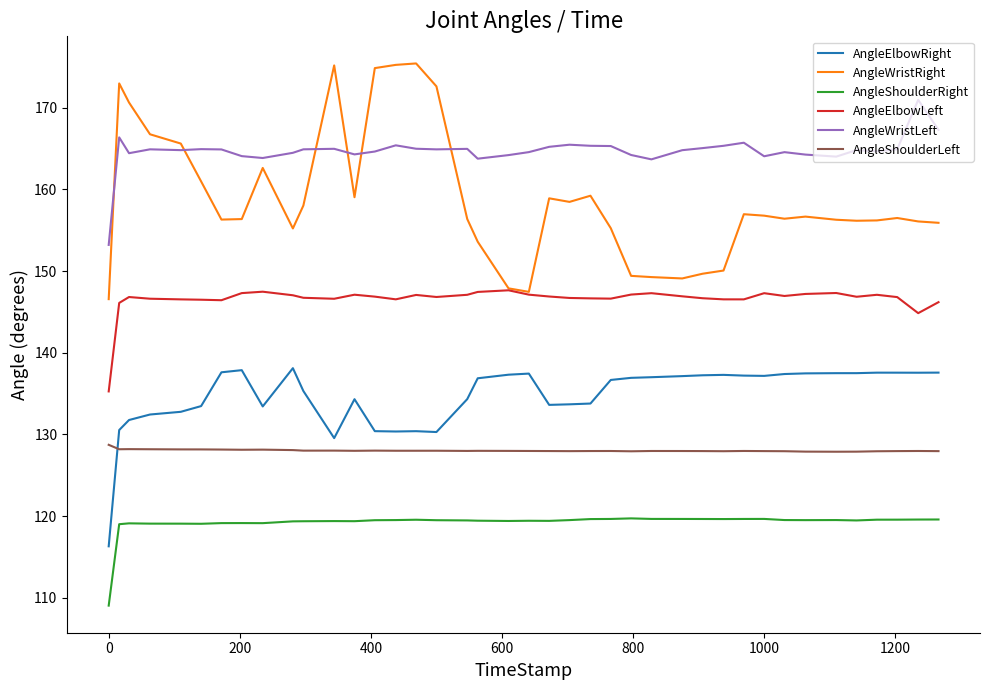

True or false: AngleShoulderLeft and AngleWristLeft intersect in this chart.

False